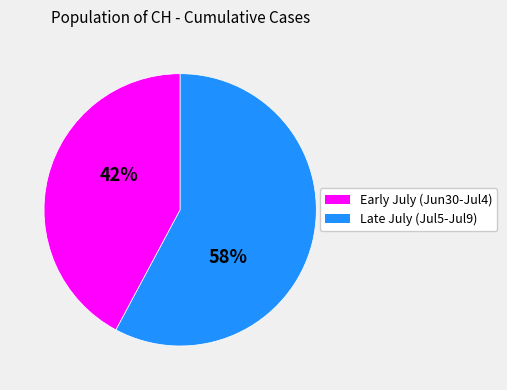

To the nearest percent, what is the average slice percentage?

50%